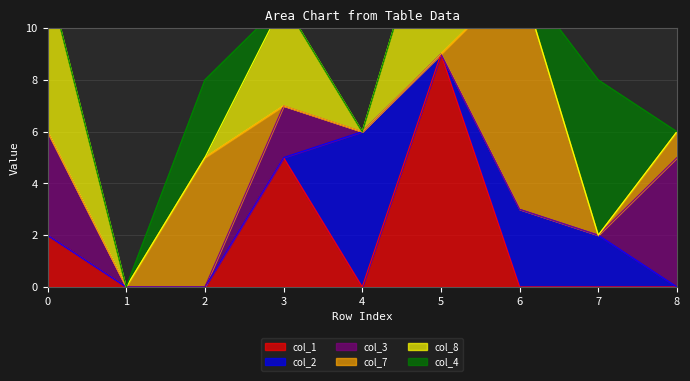

Reading right to left, extract all data points from this chart.

col_1: 8=0	7=0	6=0	5=9	4=0	3=5	2=0	1=0	0=2
col_2: 8=0	7=2	6=3	5=0	4=6	3=0	2=0	1=0	0=0
col_3: 8=5	7=0	6=0	5=0	4=0	3=2	2=0	1=0	0=4
col_7: 8=1	7=0	6=9	5=0	4=0	3=0	2=5	1=0	0=0
col_8: 8=0	7=0	6=0	5=7	4=0	3=4	2=0	1=0	0=6
col_4: 8=0	7=6	6=0	5=0	4=0	3=0	2=3	1=0	0=0